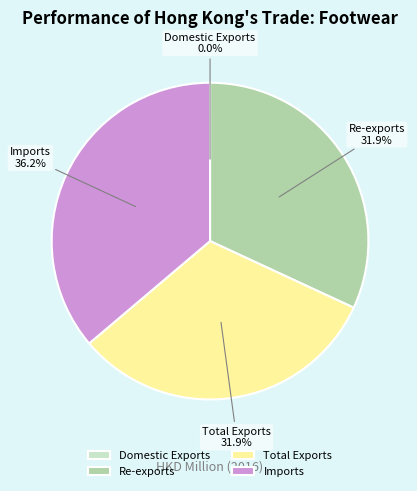

True or false: Re-exports accounts for 32% of the total.

True